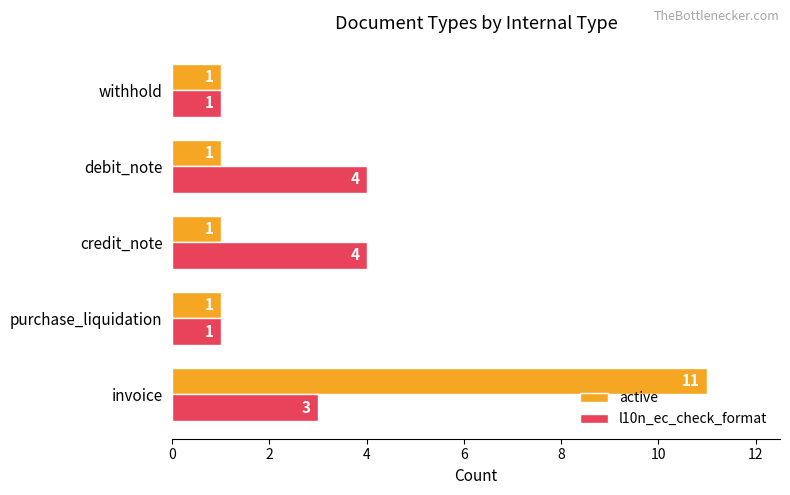

Count the number of data series in this chart.

2